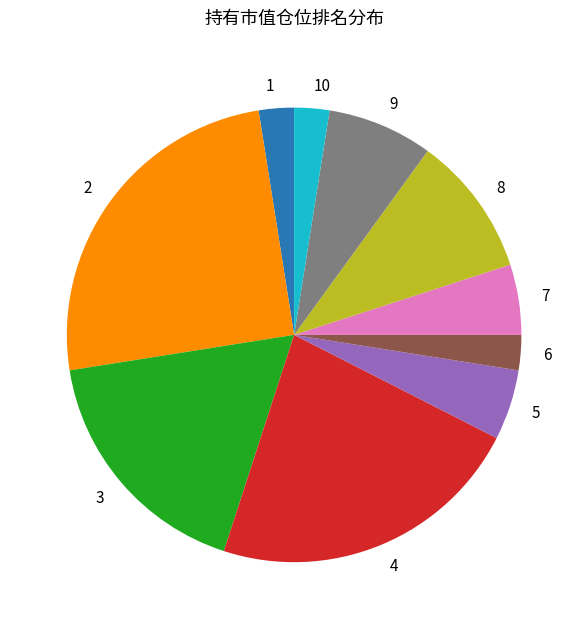

True or false: 6 accounts for 17% of the total.

False